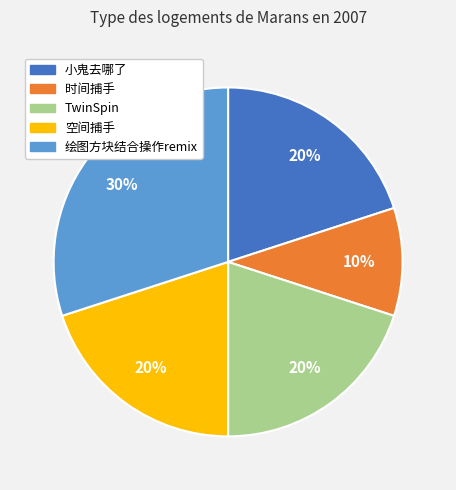

Is the sum of 小鬼去哪了 and 时间捕手 greater than half?

No